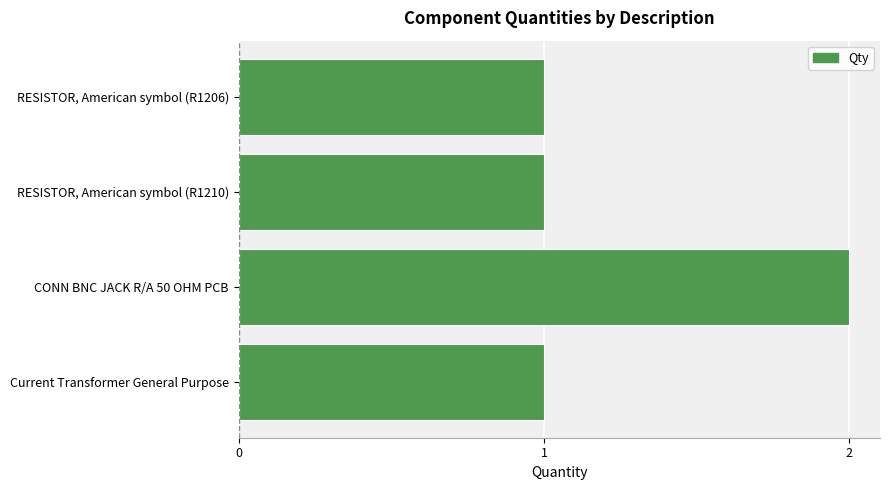

How many bars are there in total?

4